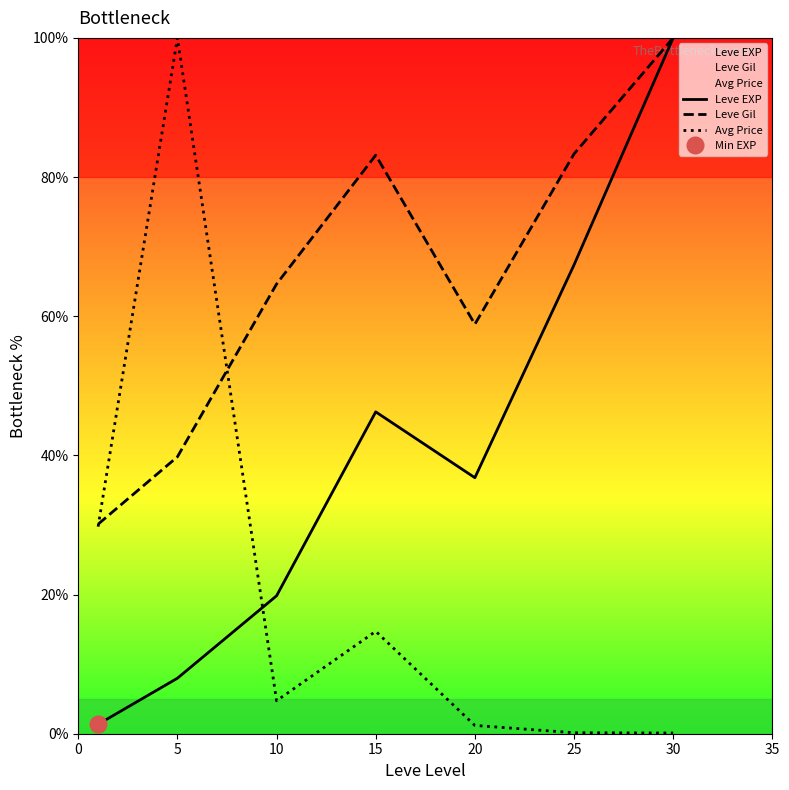

Between 5 and 0, which is larger?

5